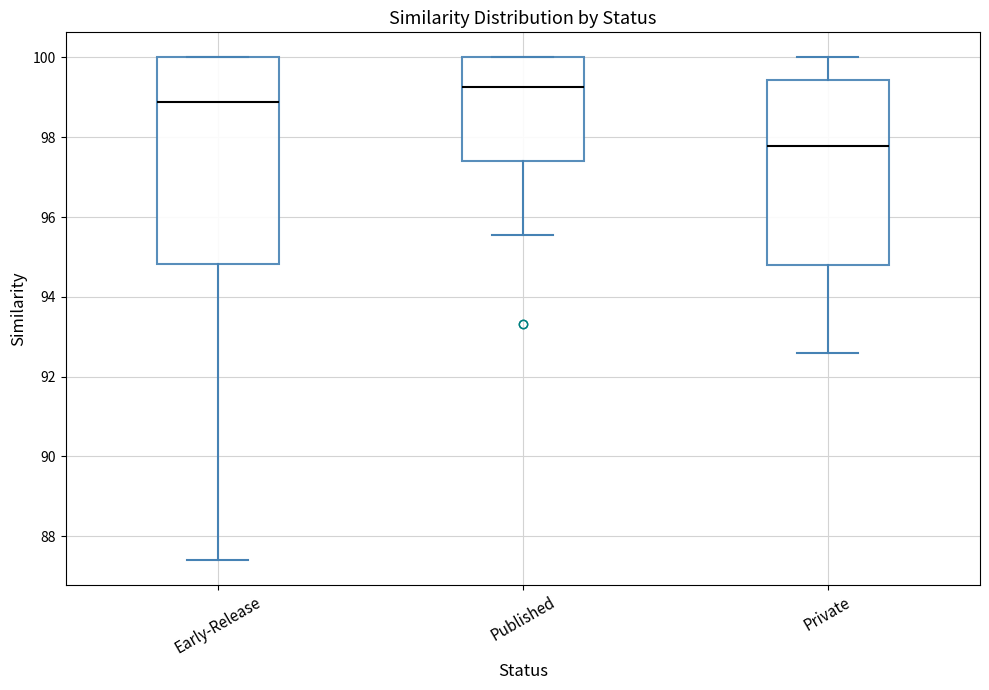

Which box is the tallest, from its lower edge to its upper edge?

Early-Release